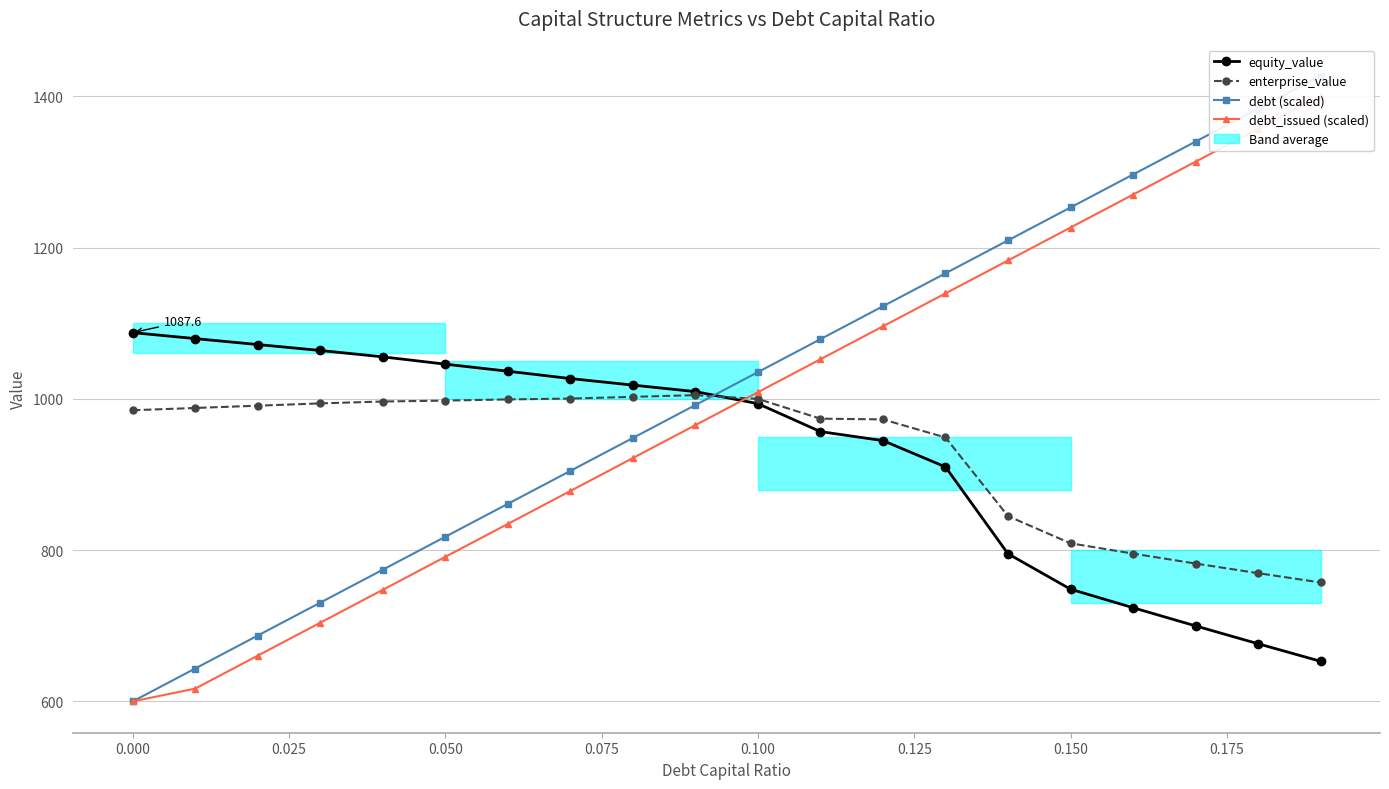

At 0.000, list the series in order from smallest to largest.

debt_issued (scaled), debt (scaled), enterprise_value, equity_value